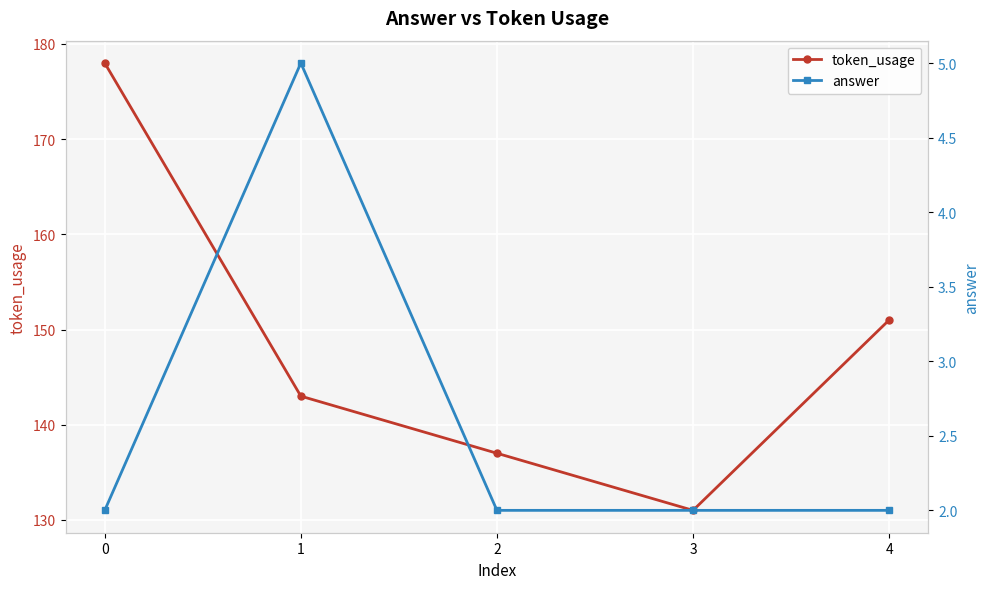

List the series in order of their peak value, lowest first.

answer, token_usage